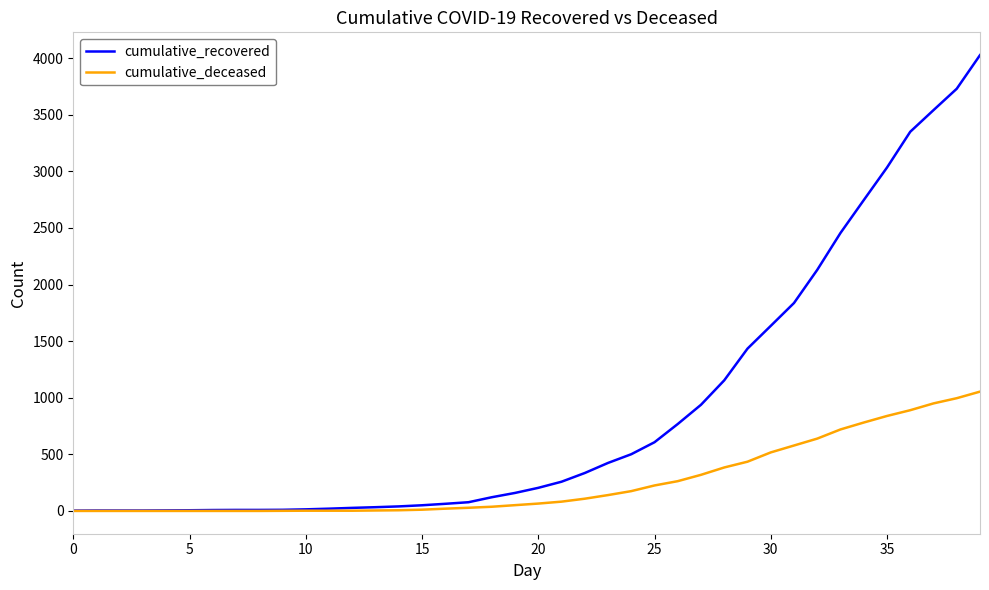

At how many categories does at least one series exceed 2712?

6